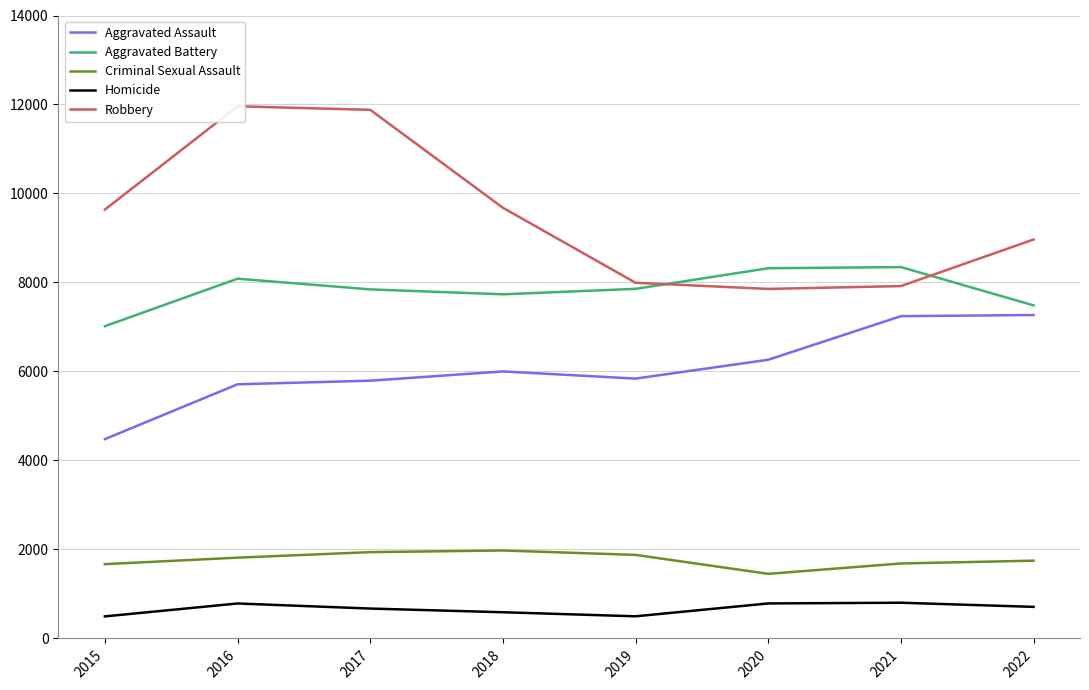

At which label is Aggravated Assault closest to 5874?

2019